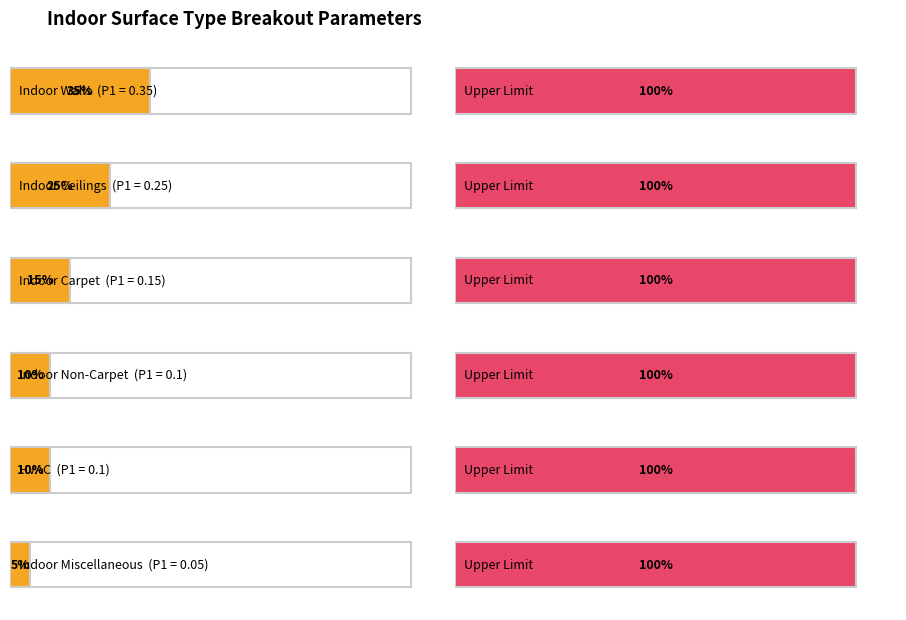

What is the label of the 5th bar from the right?

Indoor Ceilings